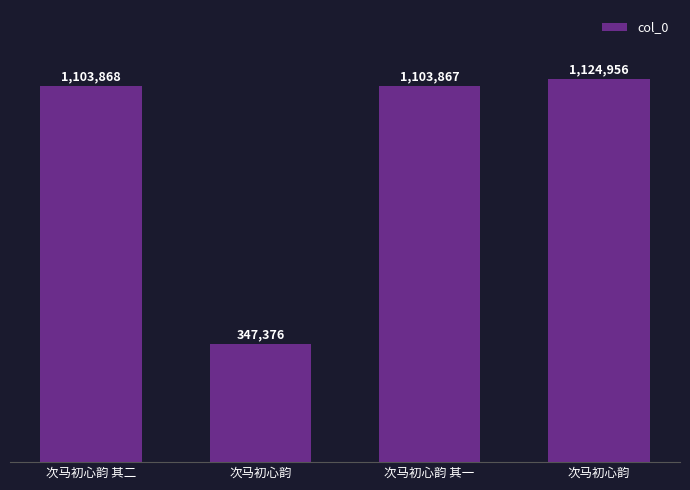

The value at 次马初心韵 is 194356. True or false?

False